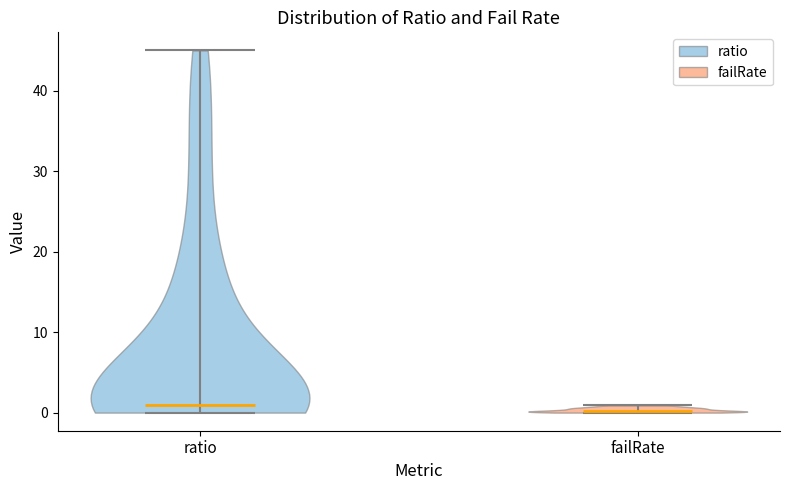

What is the lowest point the violin for failRate reaches on the y-axis? The values are not printed on the chart, so give them approximately, as read against the axis.

0